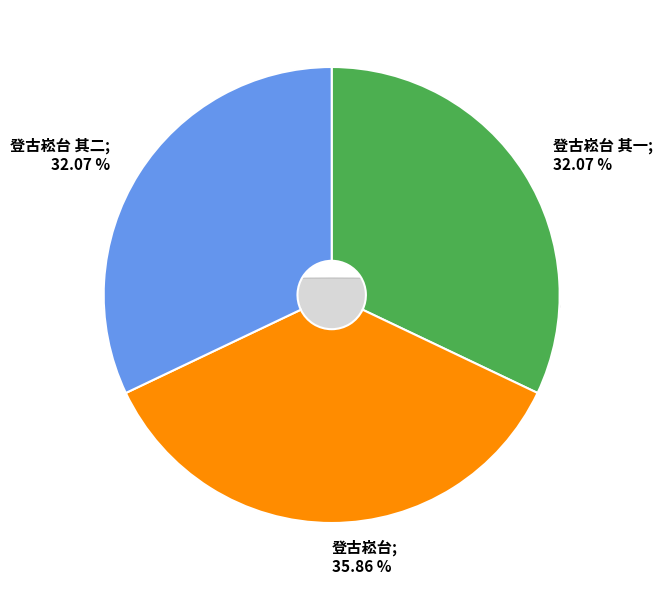

Rank the categories by value from highest to lowest.

登古崧台, 登古崧台 其二, 登古崧台 其一